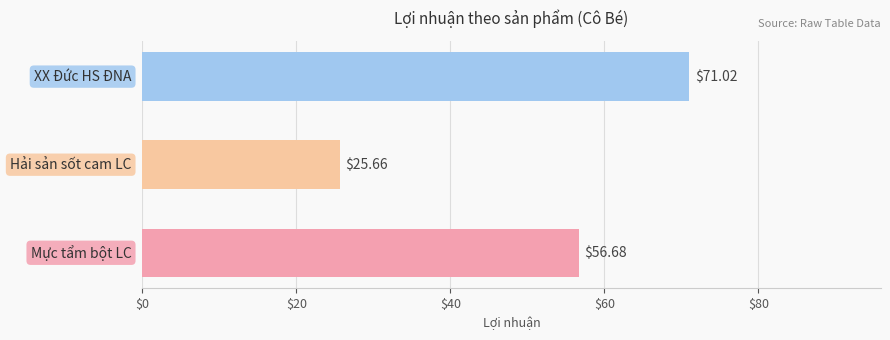

What is the average value?

51.1